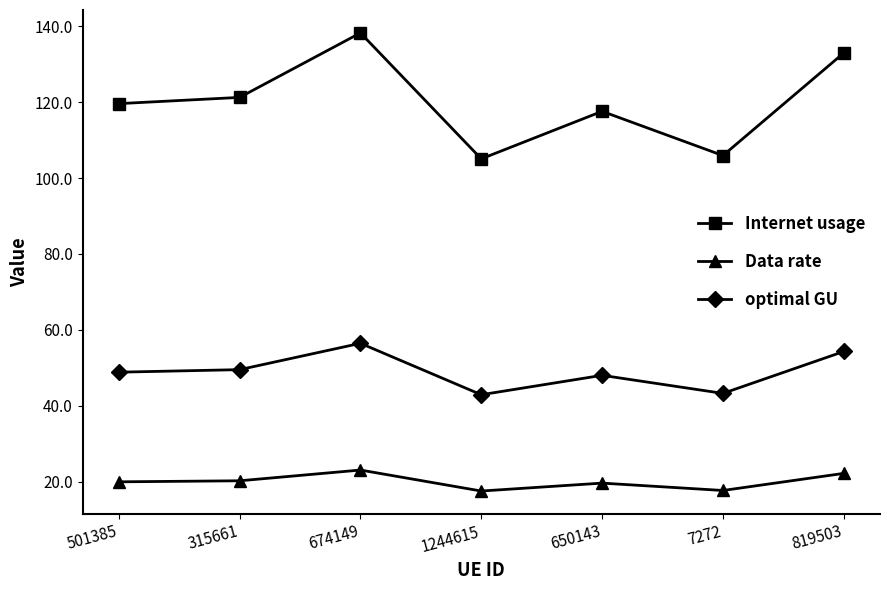

True or false: Internet usage and optimal GU intersect in this chart.

False